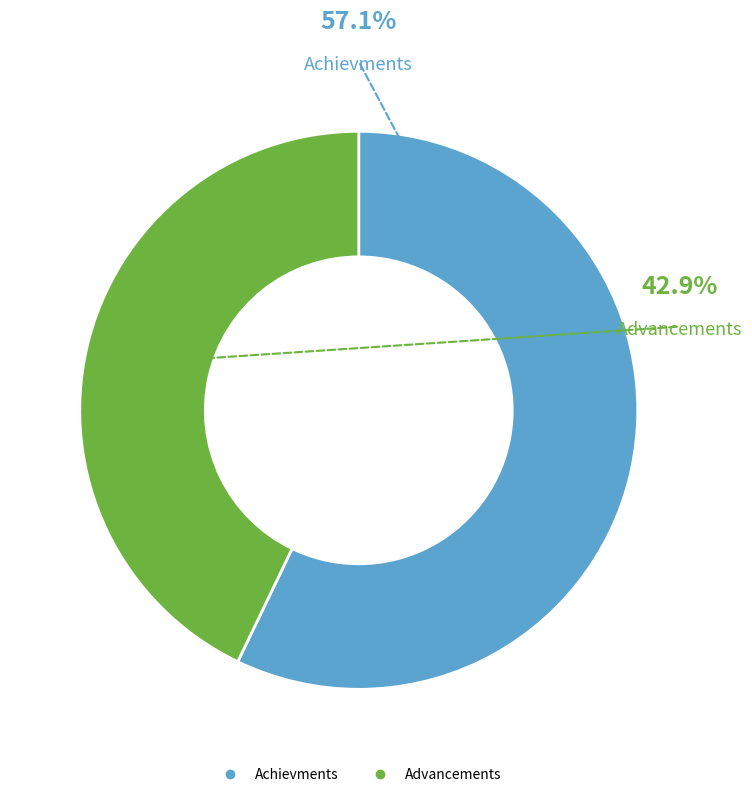

How many slices are in this pie chart?

2